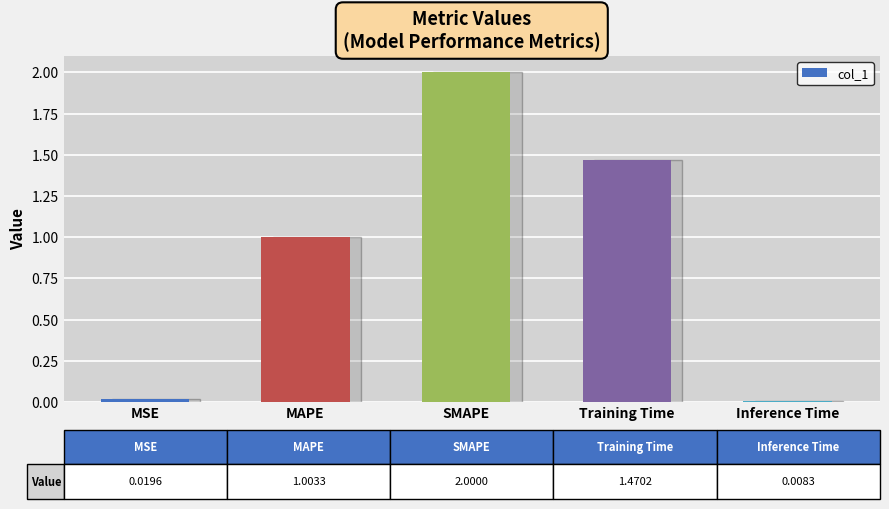

Are the bars horizontal?

No